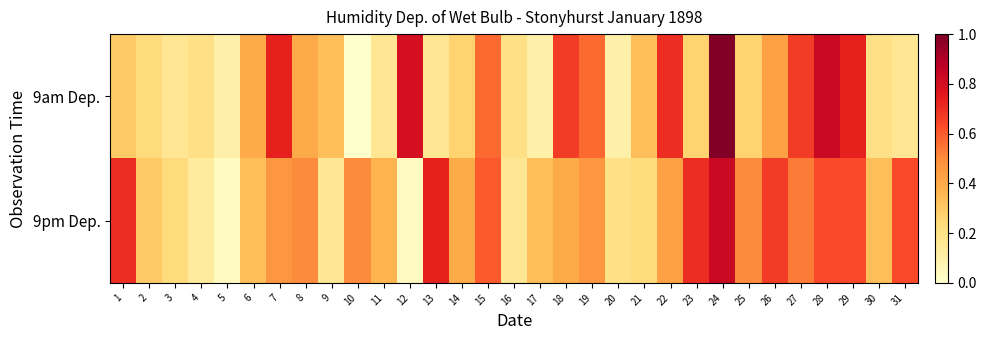

Rank the series by their average value, from highest to lowest.

9pm Dep., 9am Dep.